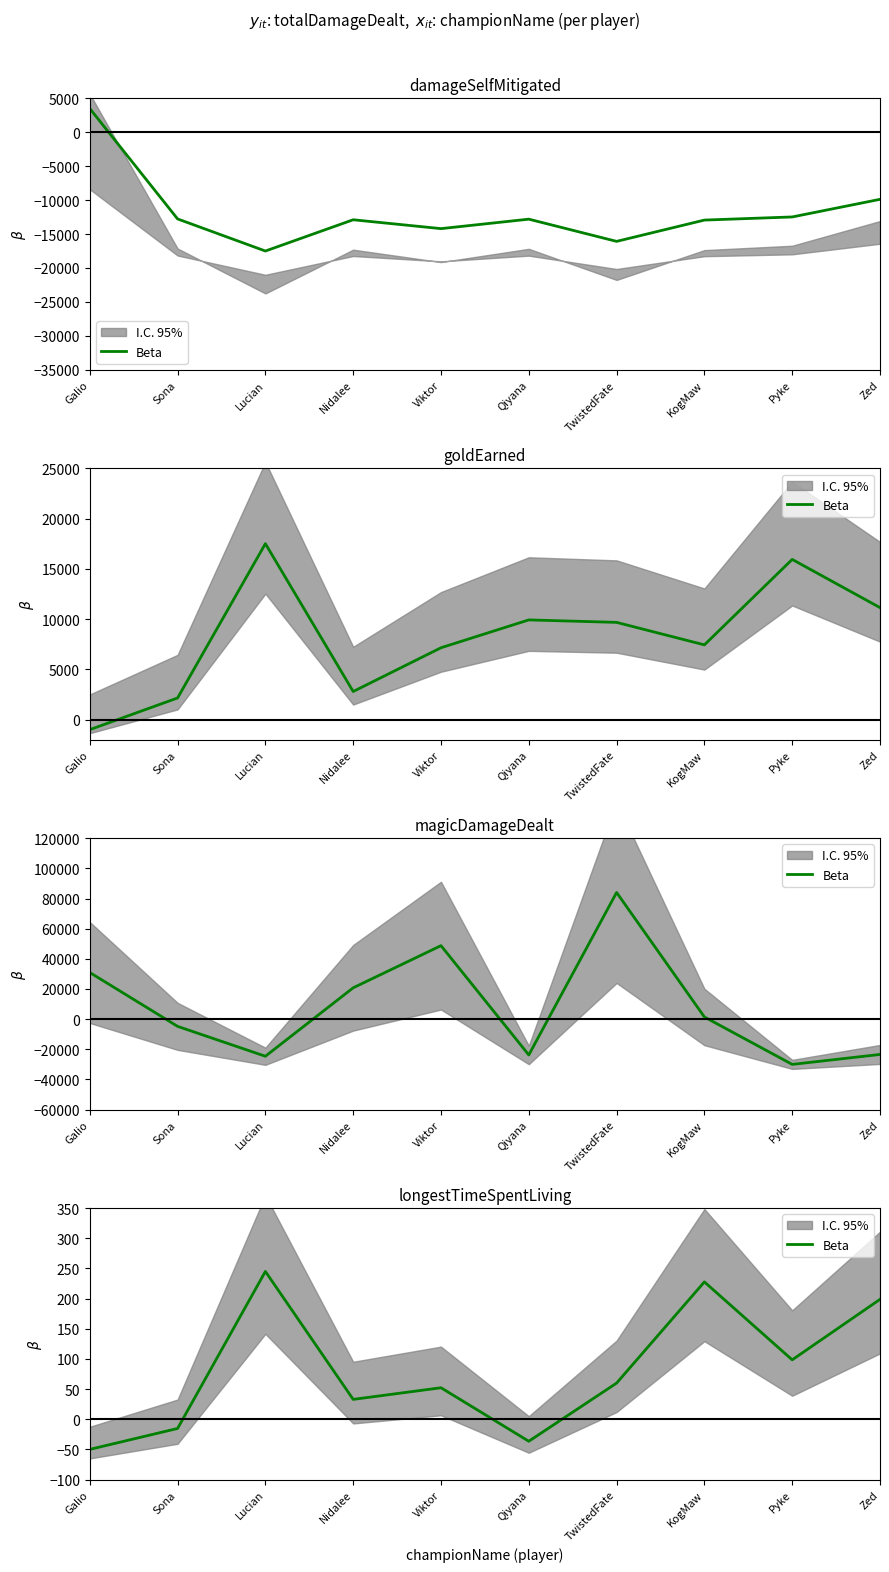

What is the value of the 2nd point from the left?

-15.3